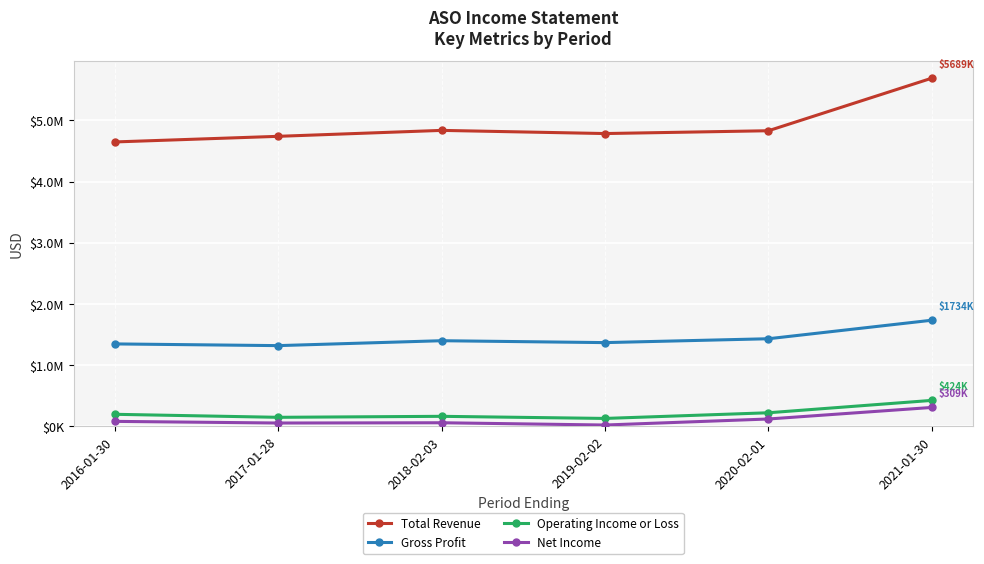

What are all the series names shown in the legend?

Total Revenue, Gross Profit, Operating Income or Loss, Net Income